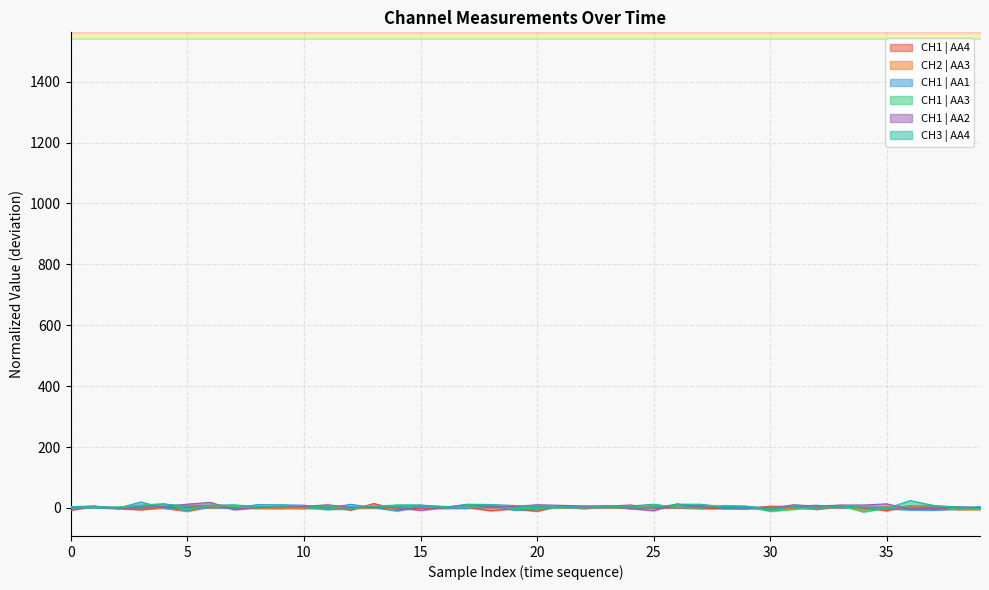

What is the total value across all series at 20?

4.7